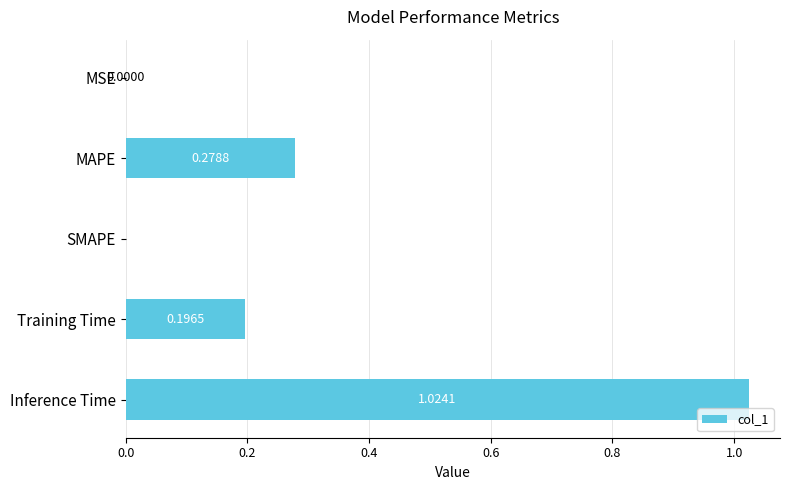

What is the change in value from SMAPE to Training Time?

+0.2